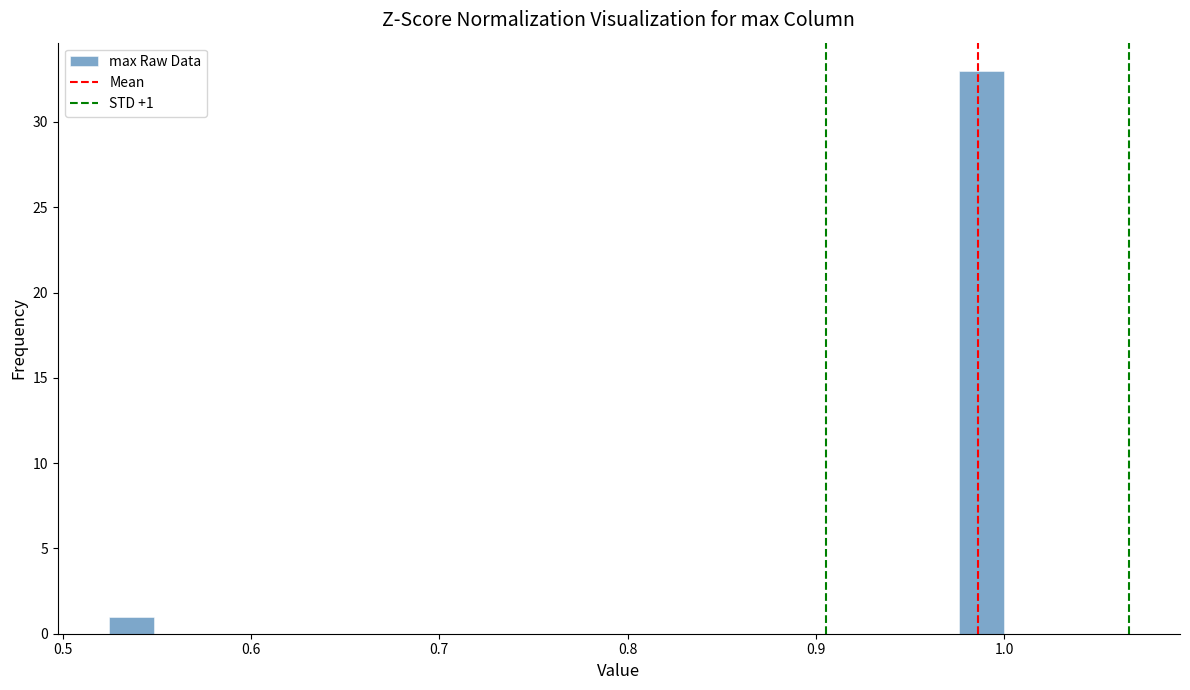

Read against the x-axis, roughly where is the centre of the tallest bar?

0.99